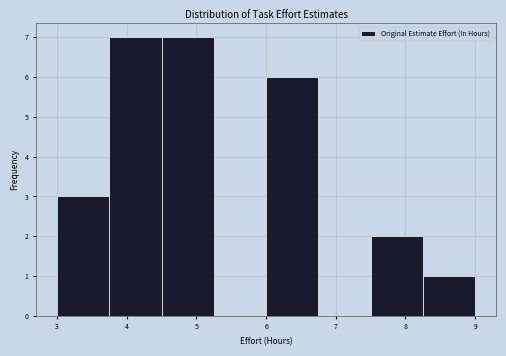

How tall is the bar that spans 3.00 to 3.75 on the x-axis? Neither the bar edges nor the heights are printed on the chart, so give them approximately, as read against the axes.

3